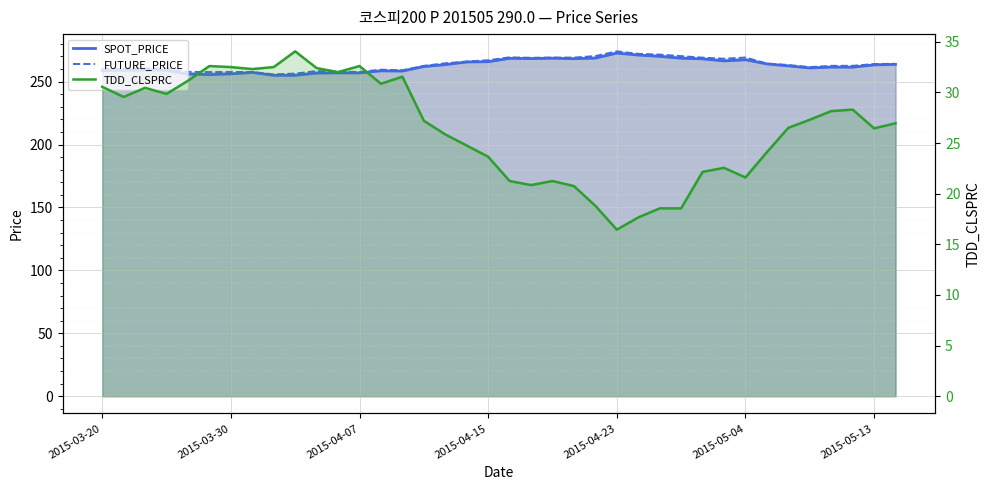

True or false: SPOT_PRICE has a value of 268.4 at 19.

True